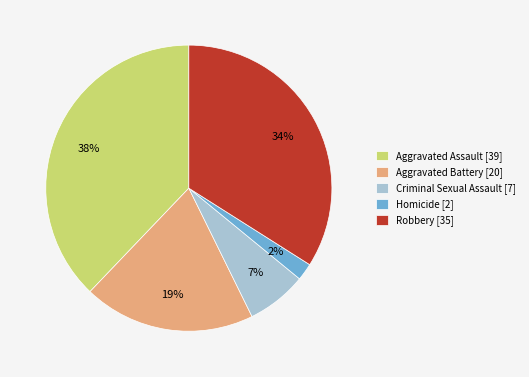

Is there any slice that represents more than half of the pie?

No